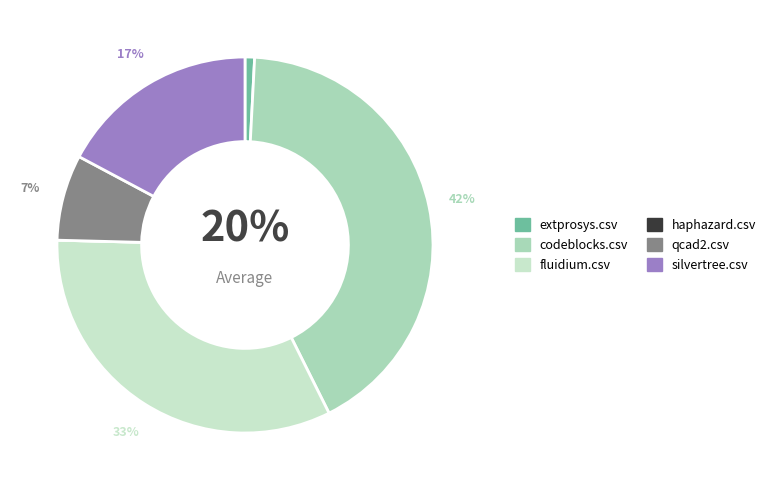

Which slice is the smallest?

haphazard.csv